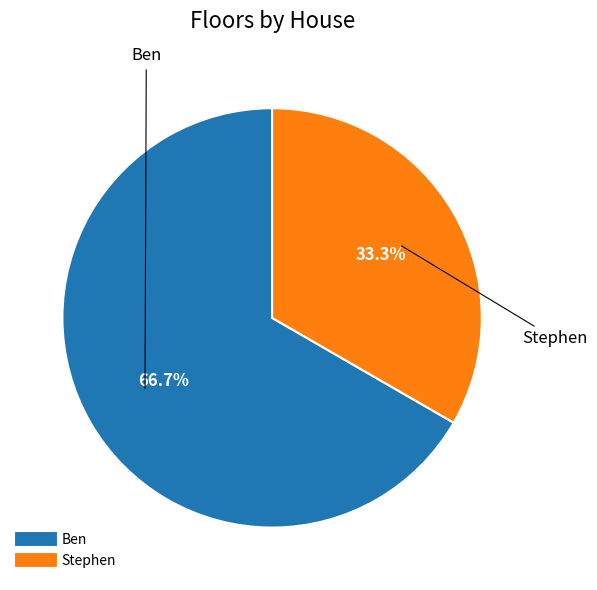

Which slice is the largest?

Ben